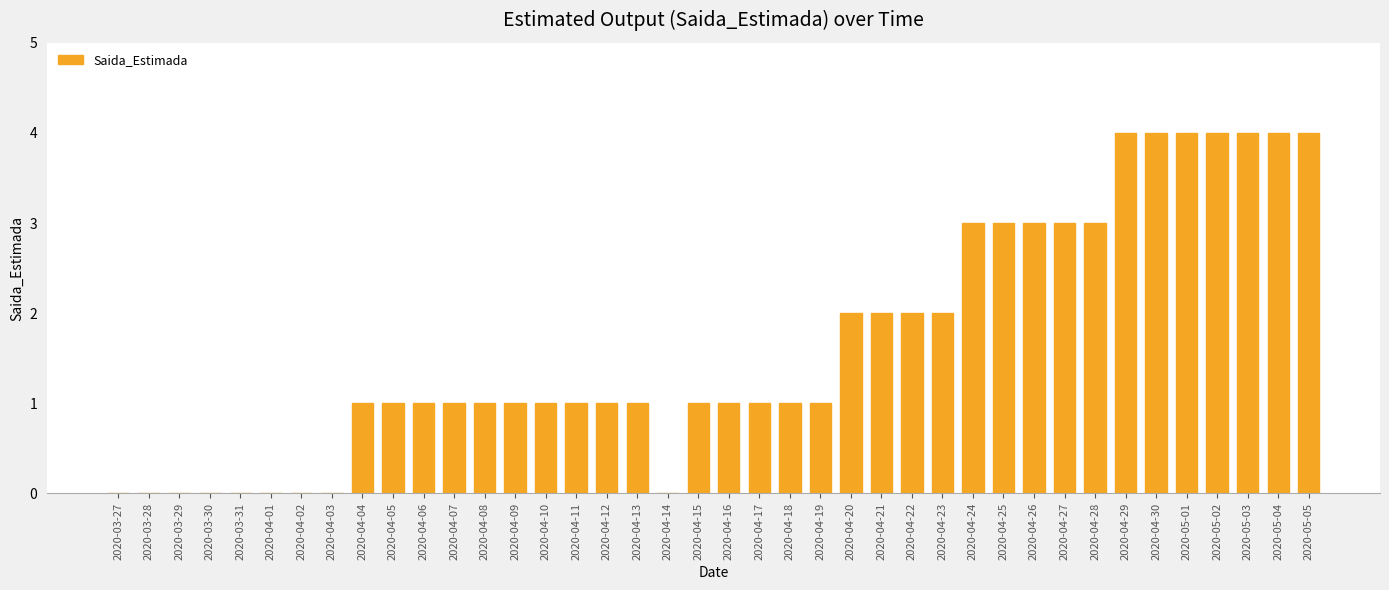

Reading right to left, transcribe all the data shown in this chart.

2020-05-05=4	2020-05-04=4	2020-05-03=4	2020-05-02=4	2020-05-01=4	2020-04-30=4	2020-04-29=4	2020-04-28=3	2020-04-27=3	2020-04-26=3	2020-04-25=3	2020-04-24=3	2020-04-23=2	2020-04-22=2	2020-04-21=2	2020-04-20=2	2020-04-19=1	2020-04-18=1	2020-04-17=1	2020-04-16=1	2020-04-15=1	2020-04-14=0	2020-04-13=1	2020-04-12=1	2020-04-11=1	2020-04-10=1	2020-04-09=1	2020-04-08=1	2020-04-07=1	2020-04-06=1	2020-04-05=1	2020-04-04=1	2020-04-03=0	2020-04-02=0	2020-04-01=0	2020-03-31=0	2020-03-30=0	2020-03-29=0	2020-03-28=0	2020-03-27=0